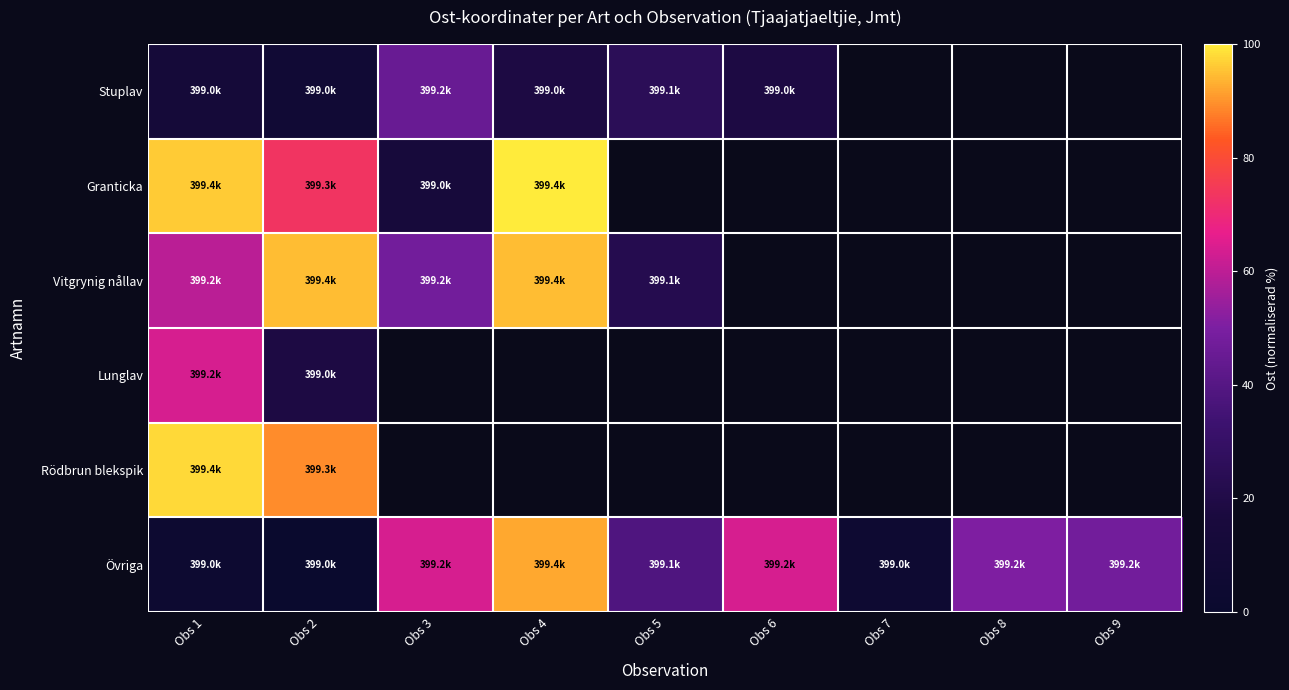

Which series has the largest total across all categories?

Övriga